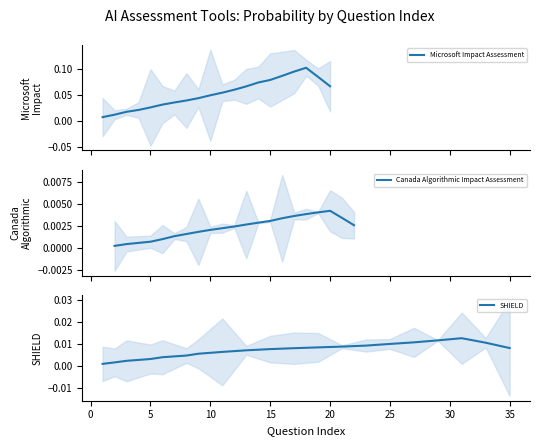

At 20, list the series in order from largest to smallest.

Microsoft Impact Assessment, SHIELD, Canada Algorithmic Impact Assessment